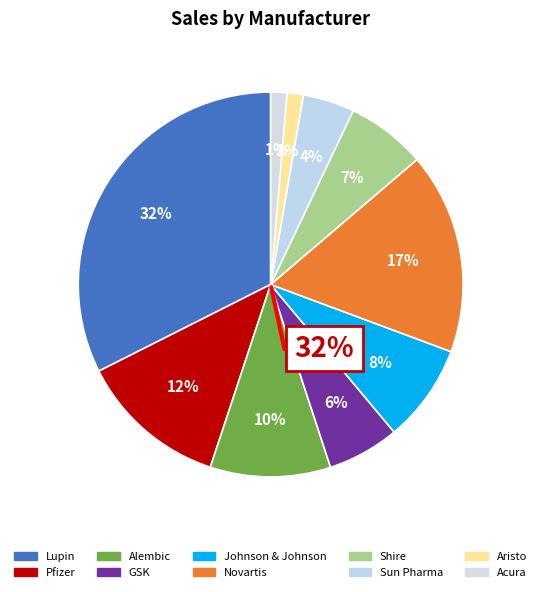

Rank the categories by value from lowest to highest.

Aristo, Acura, Sun Pharma, GSK, Shire, Johnson & Johnson, Alembic, Pfizer, Novartis, Lupin